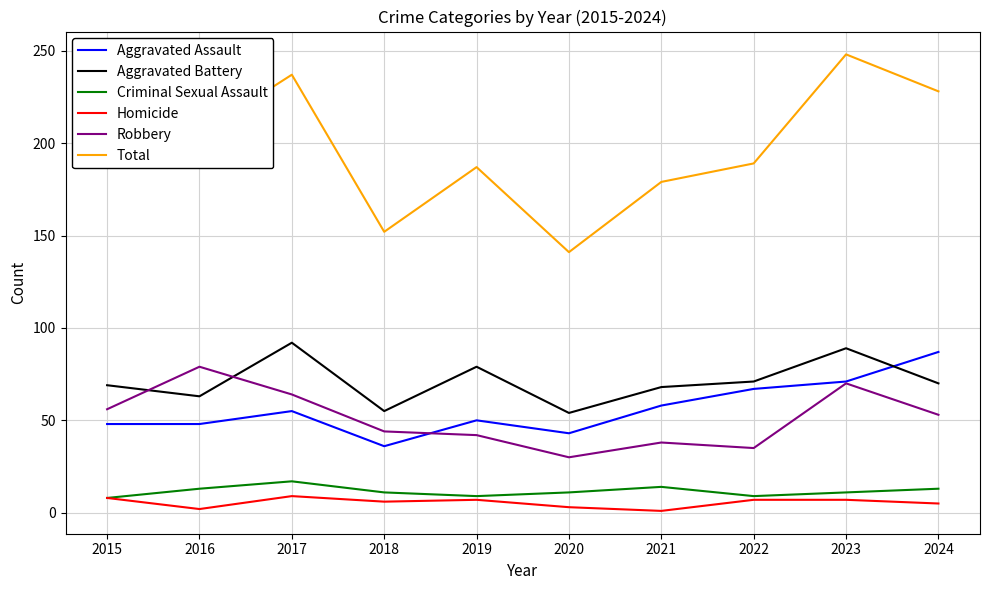

Which label corresponds to the largest value in the chart?

2023